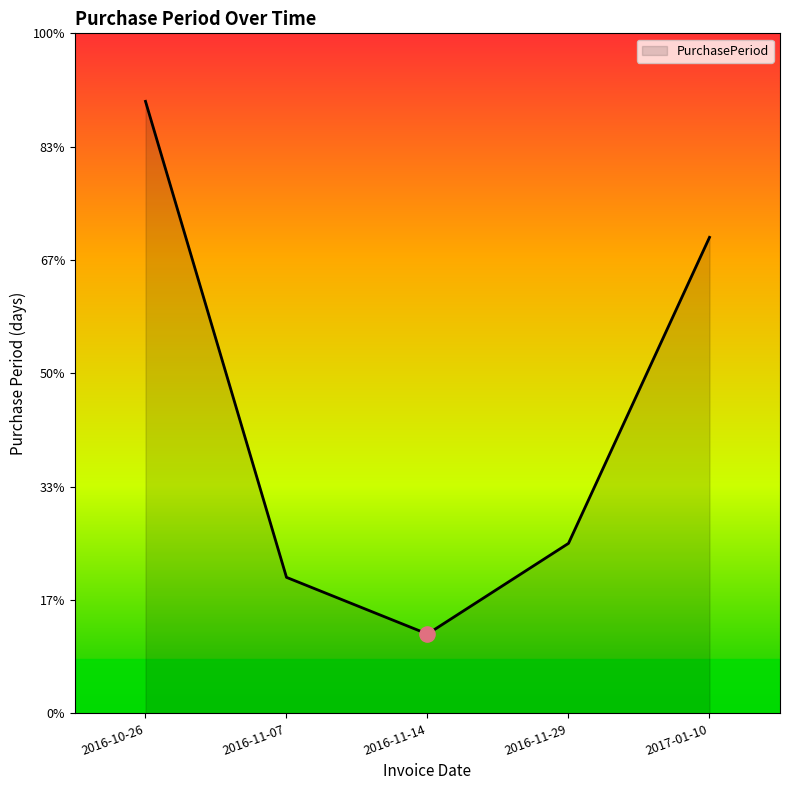

What is the change in value from 2016-10-26 to 2016-11-14?

-47